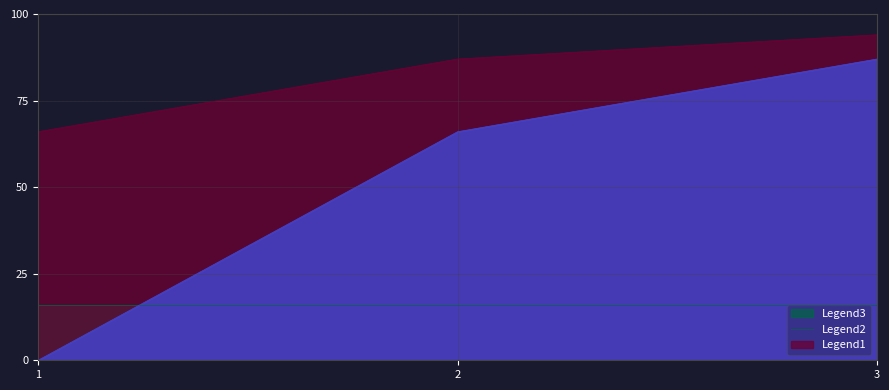

What is the spread (max minus min) of values at 3?

78